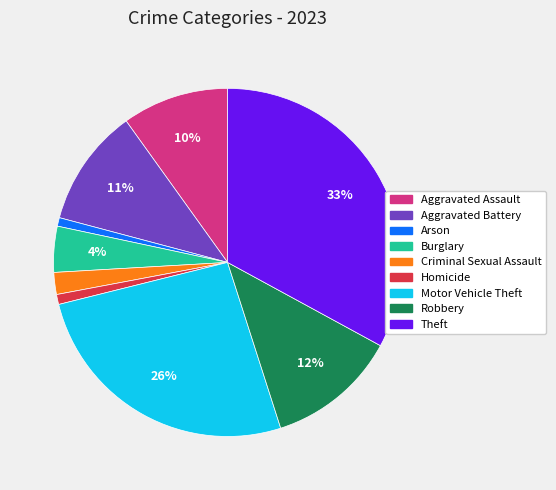

To the nearest percent, what is the difference between the largest and smallest slice percentages?

32%